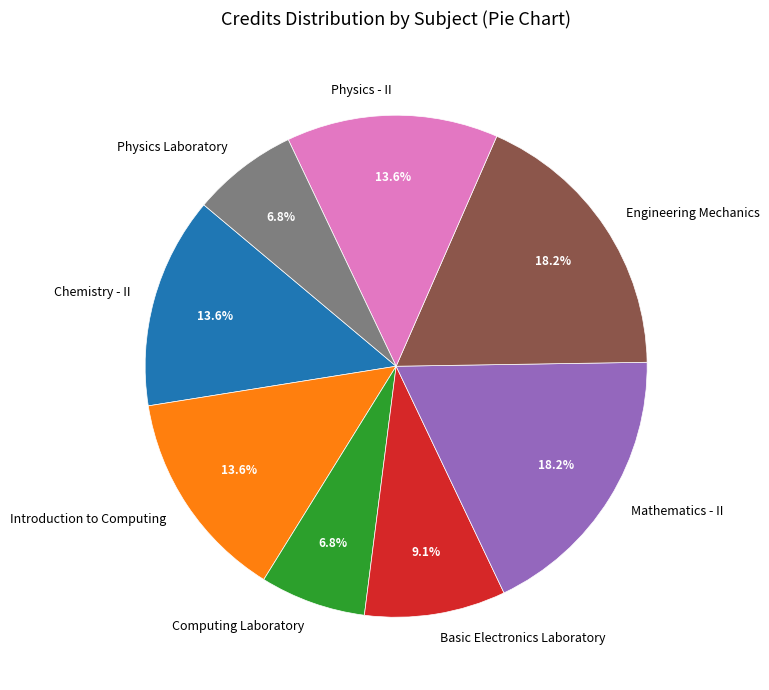

To the nearest percent, what portion does Engineering Mechanics represent?

18%